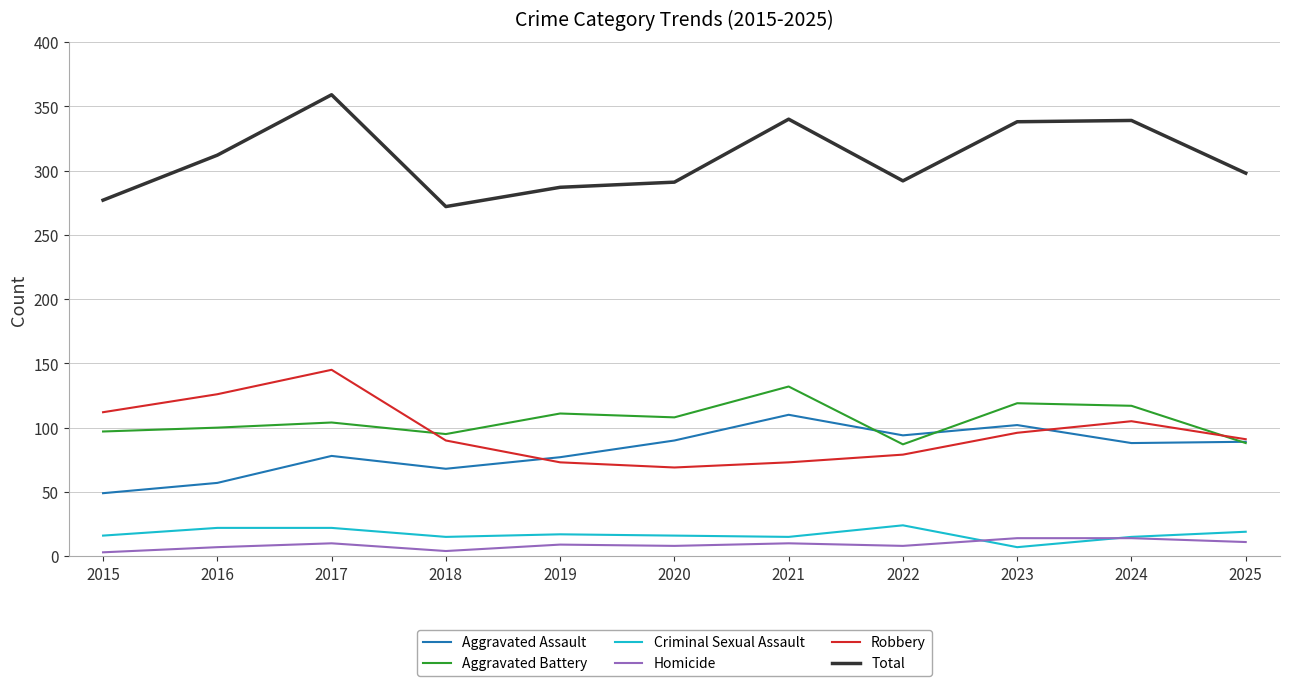

Is the value of Homicide at 2025 greater than the value of Aggravated Assault at 2015?

No